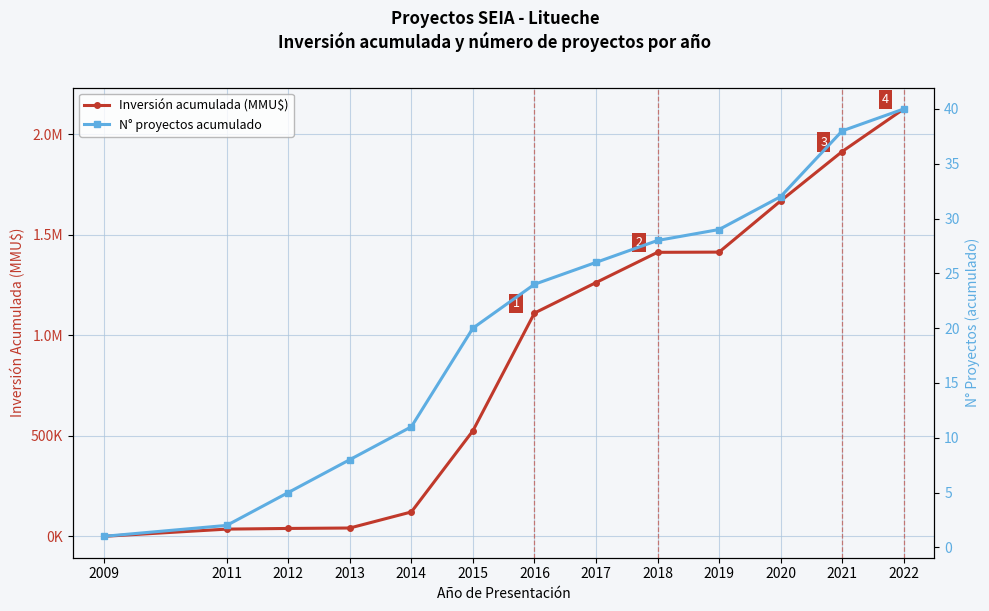

Reading left to right, extract all data points from this chart.

Inversión acumulada (MMU$): 50	36050	39370	41539	121420	525094	1110704	1262314	1412825	1413875	1668425	1914153	2125831
N° proyectos acumulado: 1	2	5	8	11	20	24	26	28	29	32	38	40